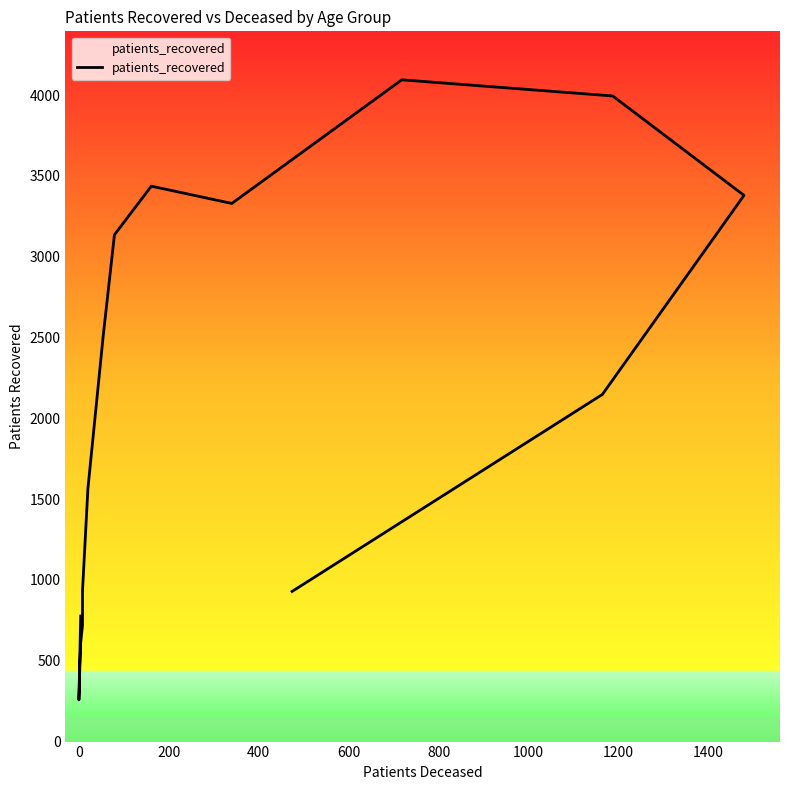

What is the difference between the maximum and minimum values?

3837